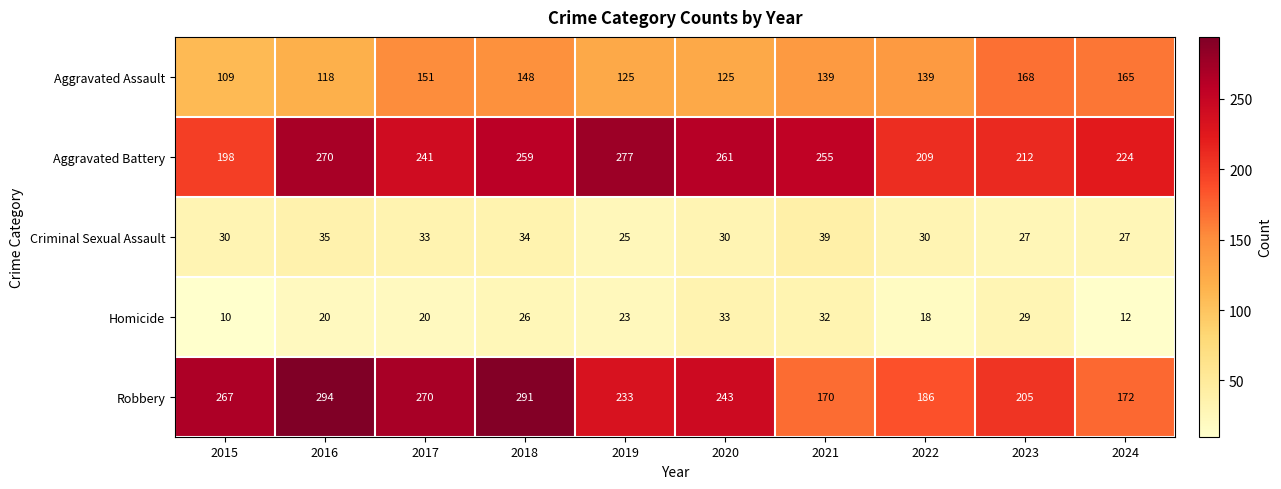

The value of Robbery at 2018 is 291. True or false?

True